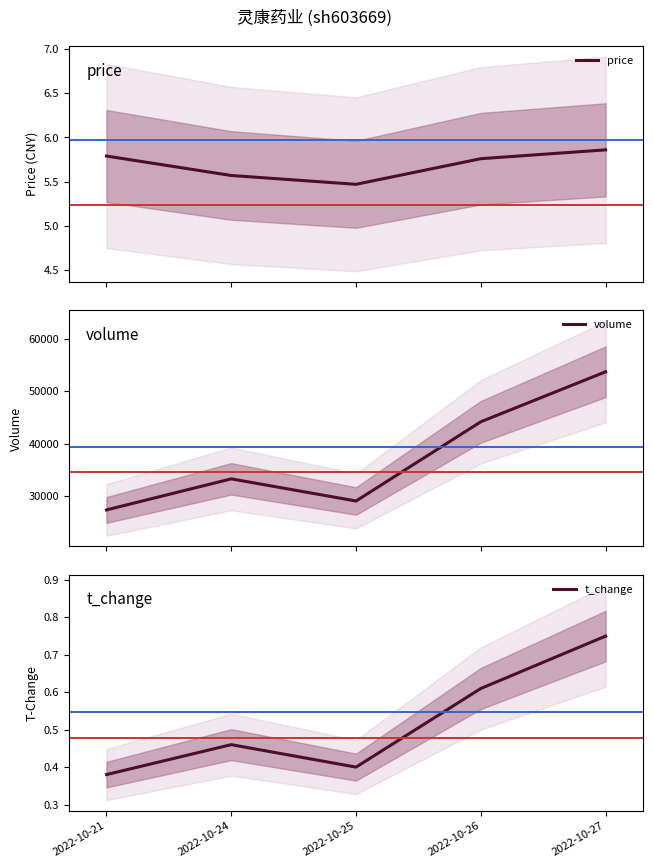

Reading left to right, list all the values displayed in this chart.

price: 2022-10-21=5.8	2022-10-24=5.6	2022-10-25=5.5	2022-10-26=5.8	2022-10-27=5.9
volume: 2022-10-21=27382.0	2022-10-24=33311.0	2022-10-25=29083.0	2022-10-26=44202.0	2022-10-27=53740.0
t_change: 2022-10-21=0.4	2022-10-24=0.5	2022-10-25=0.4	2022-10-26=0.6	2022-10-27=0.8